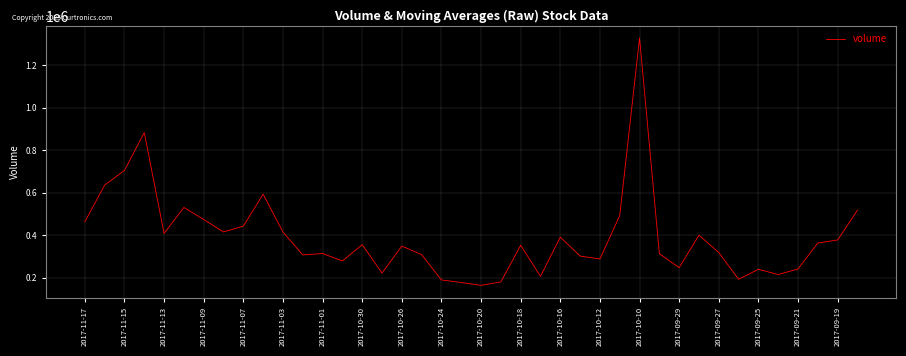

What is the smallest value displayed?

163075.0